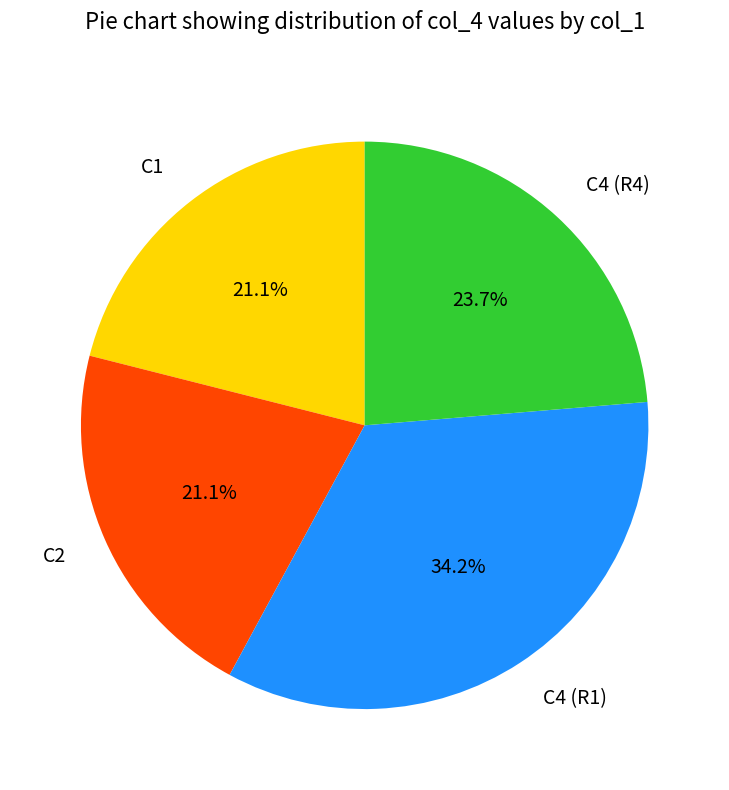

Combined, do C4 (R4) and C4 (R1) account for over 50%?

Yes